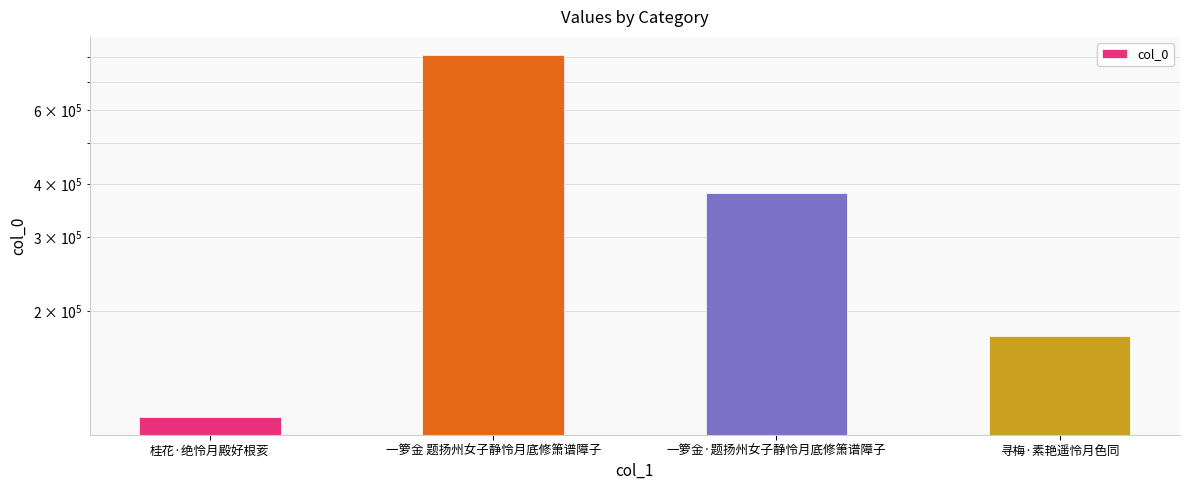

List the labels in order of value, smallest first.

桂花·绝怜月殿好根荄, 寻梅·素艳遥怜月色同, 一箩金·题扬州女子静怜月底修箫谱障子, 一箩金 题扬州女子静怜月底修箫谱障子